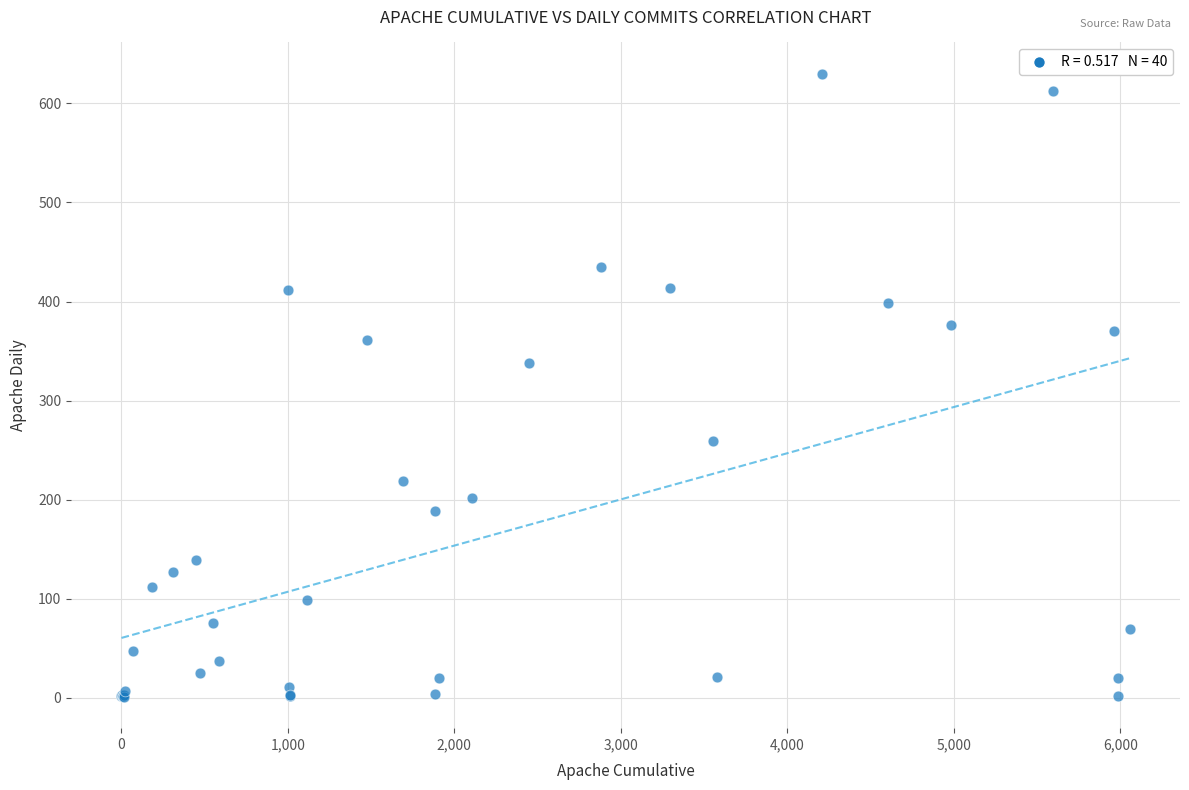

What Y value in the scatter plot is closest to 315?

338